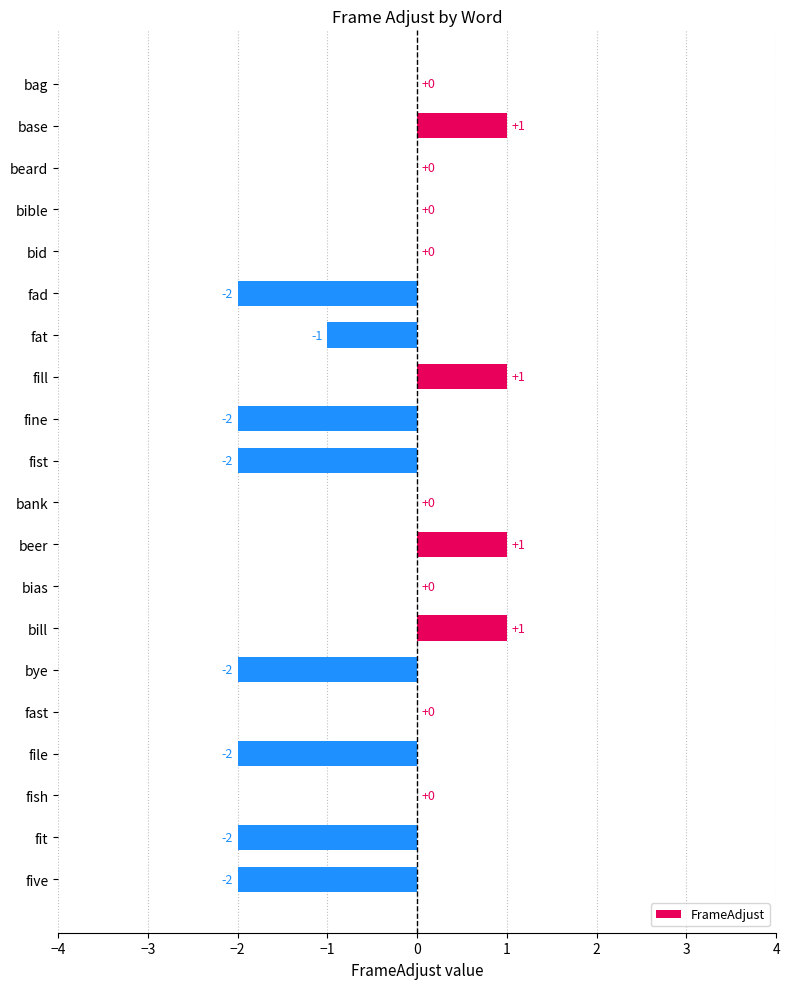

Reading top to bottom, transcribe all the data shown in this chart.

bag=0	base=1	beard=0	bible=0	bid=0	fad=-2	fat=-1	fill=1	fine=-2	fist=-2	bank=0	beer=1	bias=0	bill=1	bye=-2	fast=0	file=-2	fish=0	fit=-2	five=-2